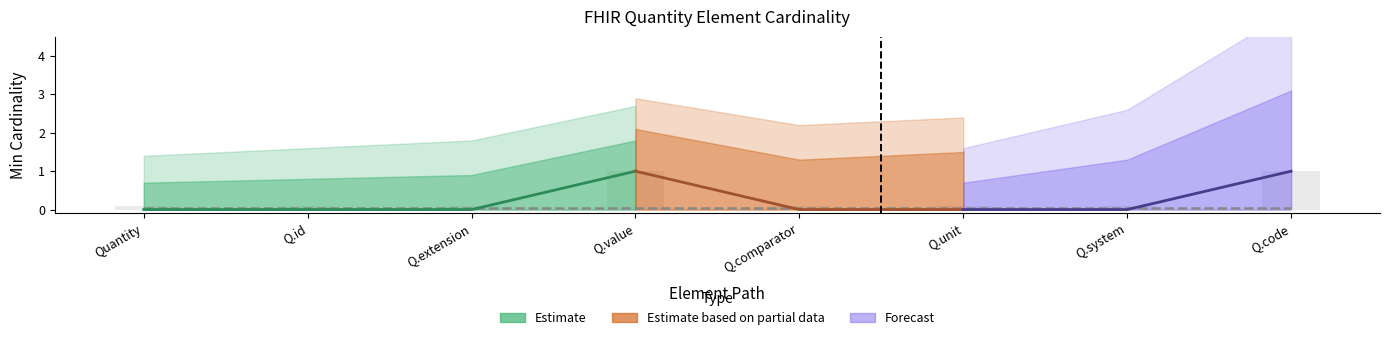

What is the greatest value displayed?

1